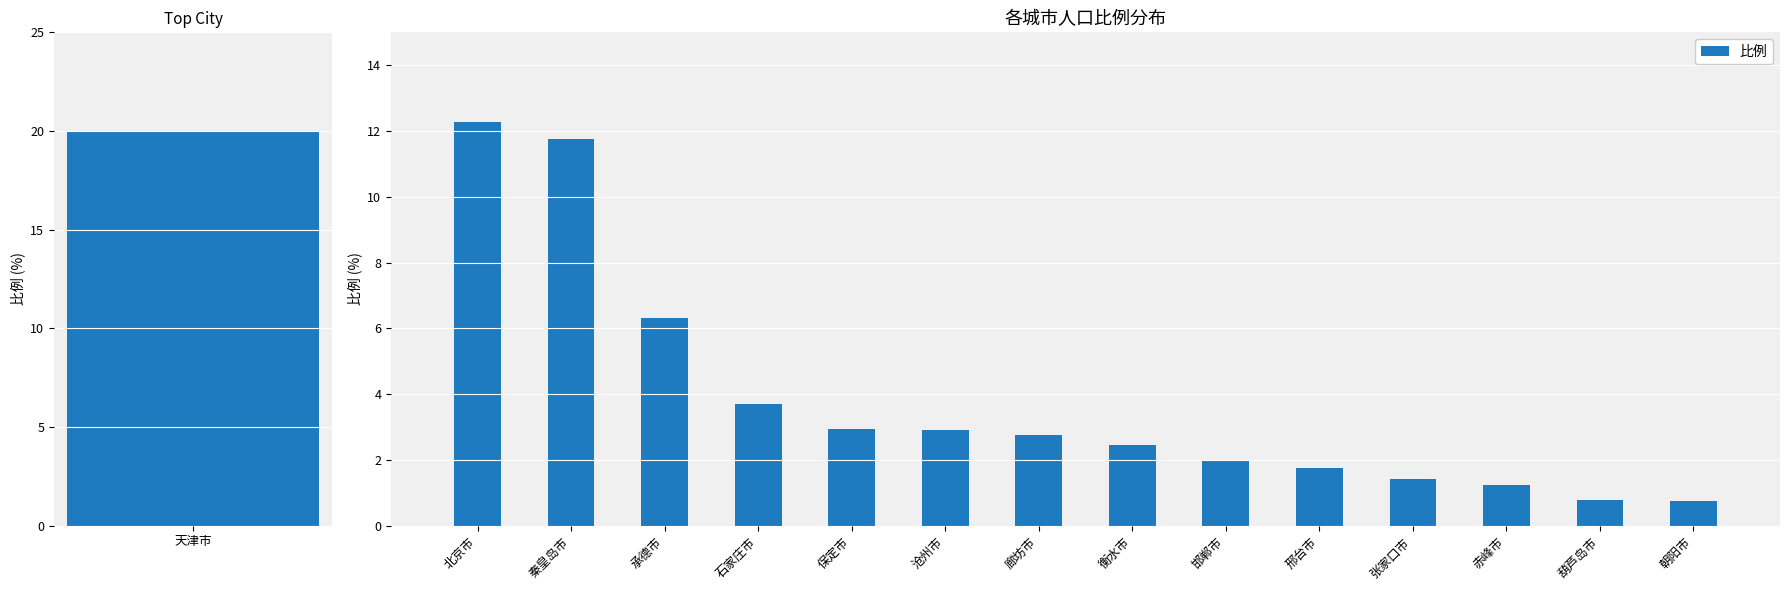

The value at 朝阳市 is 0.4. True or false?

False